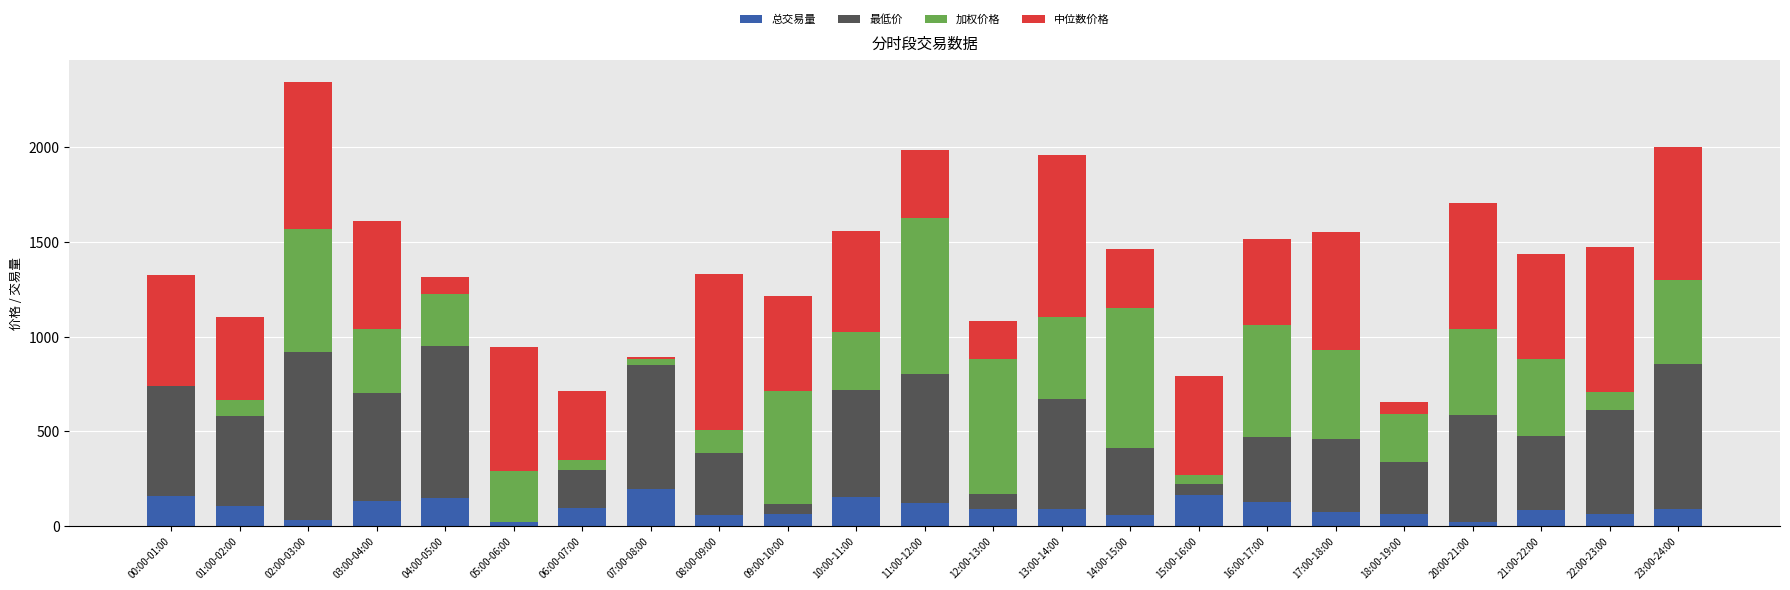

The 总交易量 series shows 147.8 at 04:00-05:00. True or false?

True